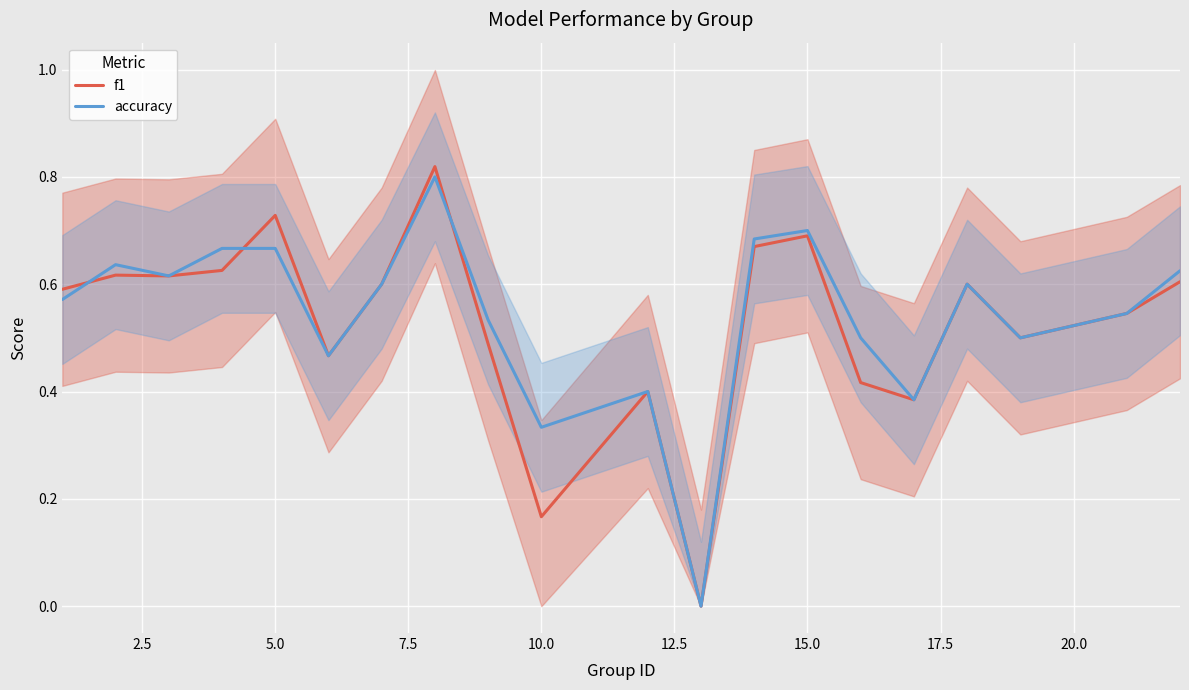

The f1 series shows 1.2 at 5.0. True or false?

False